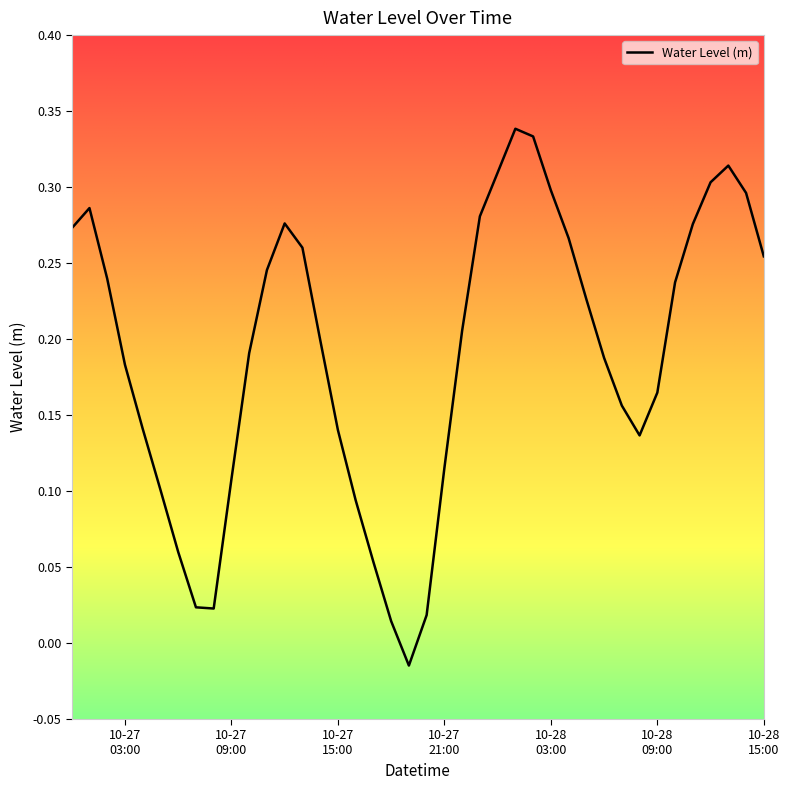

What is the difference between the maximum and minimum values?

0.4